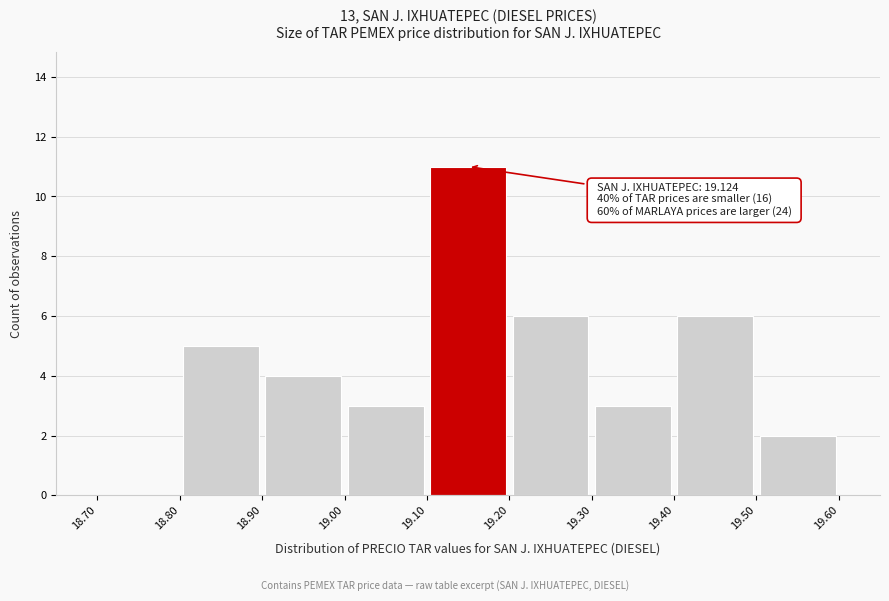

Which range on the x-axis has the tallest bar?

19.10 to 19.20